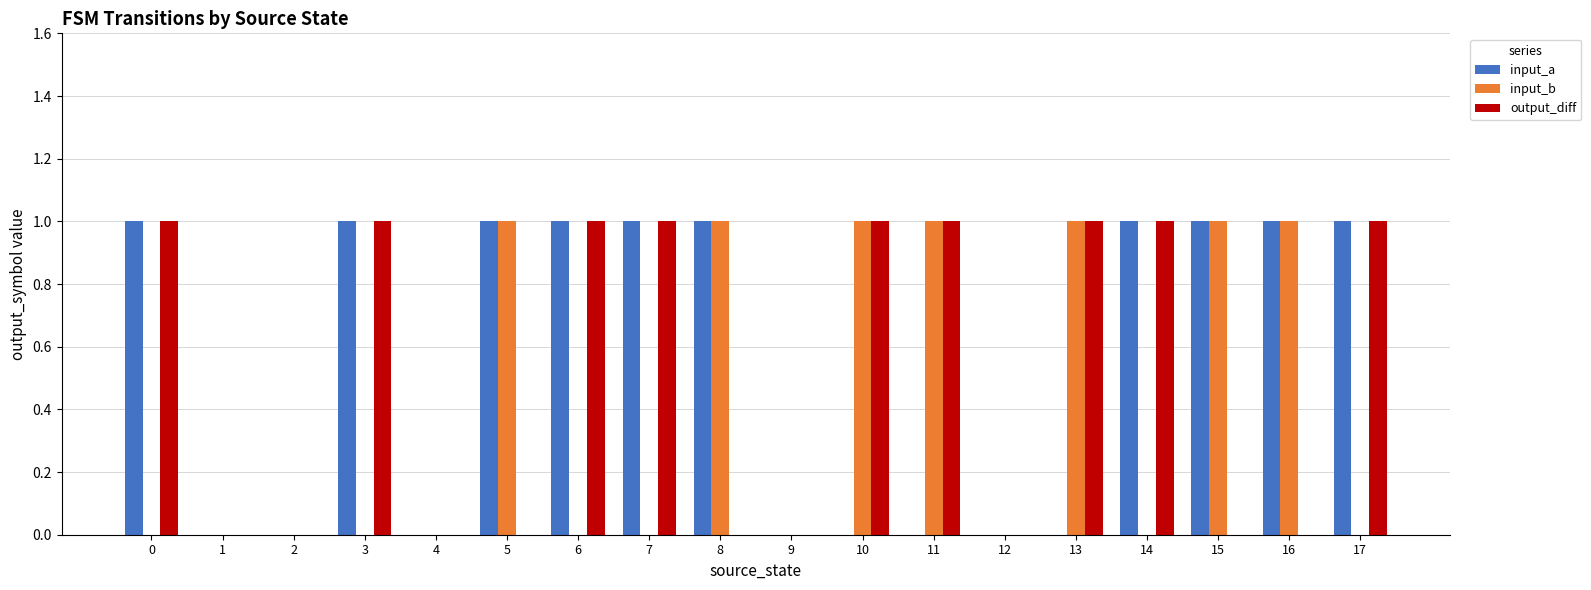

Is the value of output_diff at 2 greater than the value of input_a at 7?

No